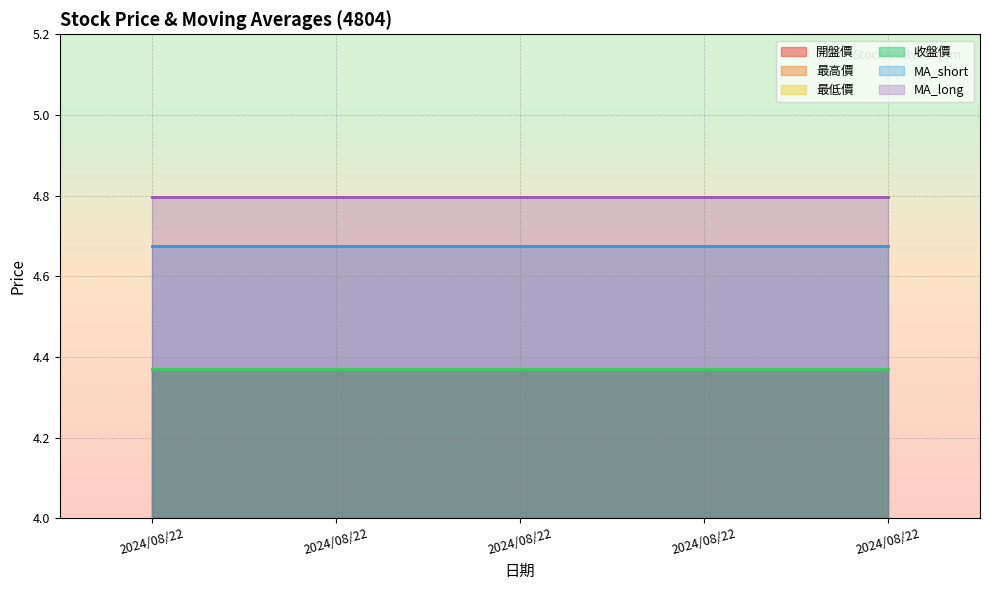

At 2024/08/22, list the series in order from largest to smallest.

MA_long, MA_short, 開盤價, 最高價, 最低價, 收盤價